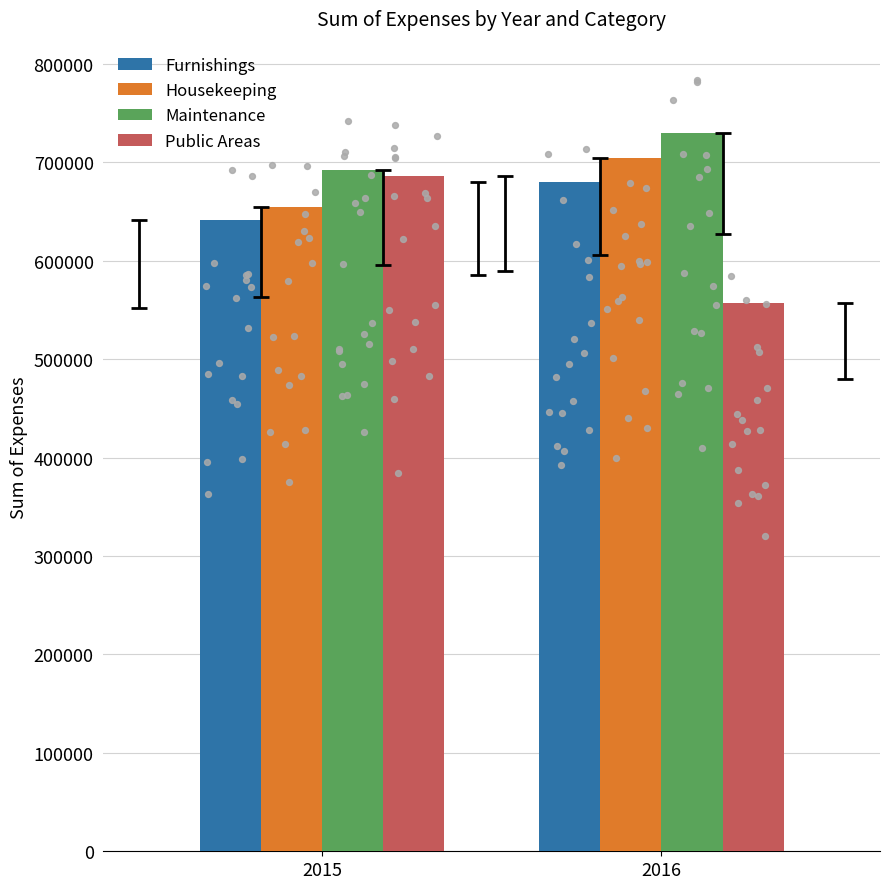

At which category is the sum across all series the highest?

2015